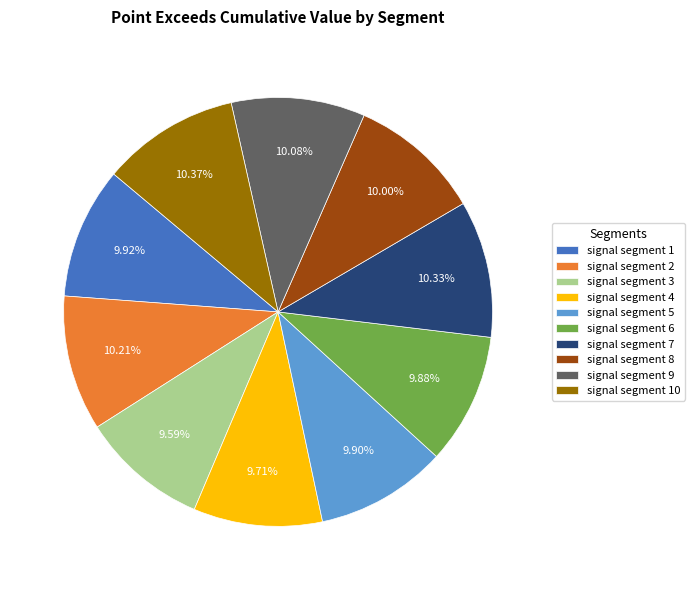

Does signal segment 5 represent more than half of the total?

No